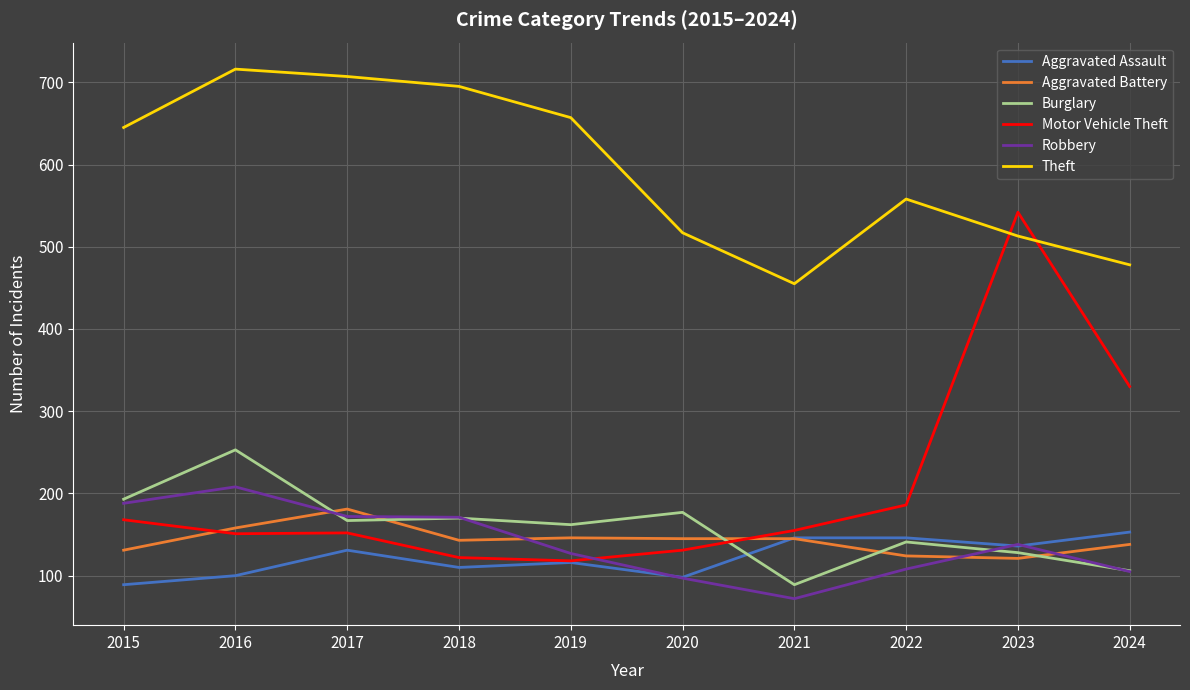

How many interior local valleys does the Aggravated Assault series have?

3